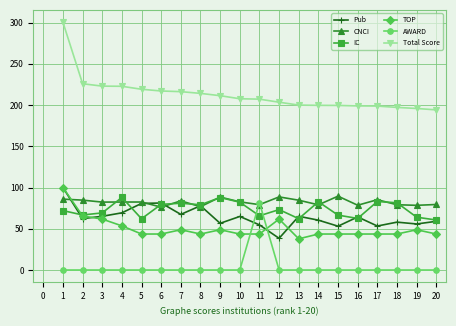

What is the difference between the IC values at 11 and 5?

3.6